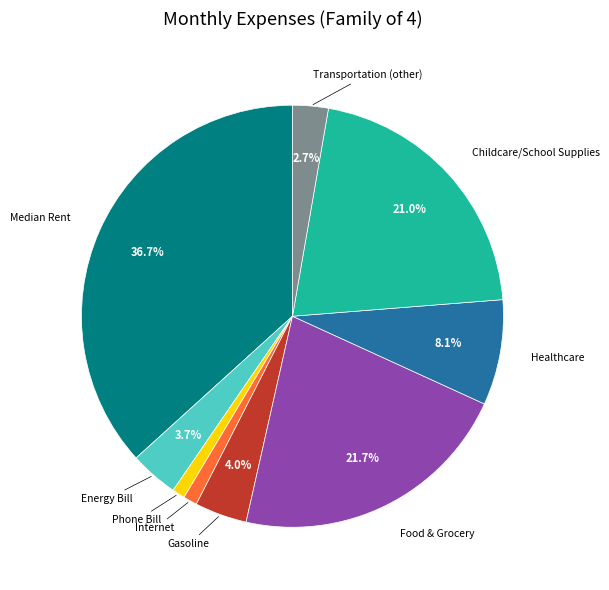

Is there a majority slice in this chart?

No